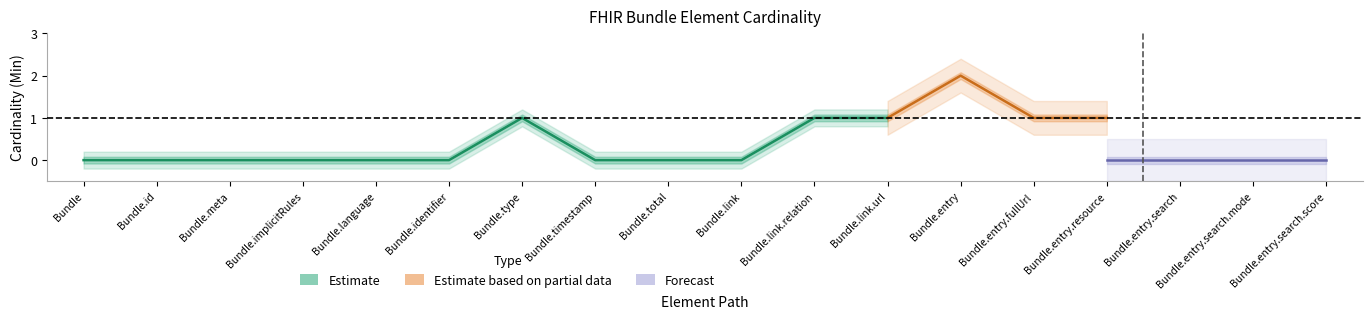

Which label corresponds to the smallest value in the chart?

Bundle